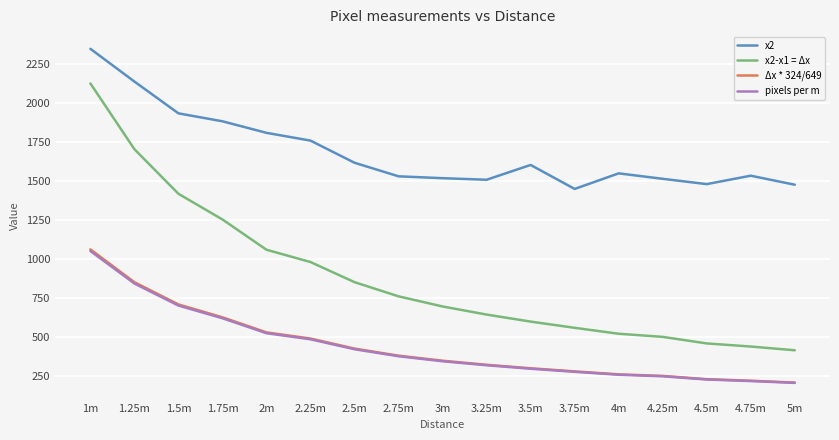

Is it true that x2-x1 = Δx equals 333.0 at 2m?

False